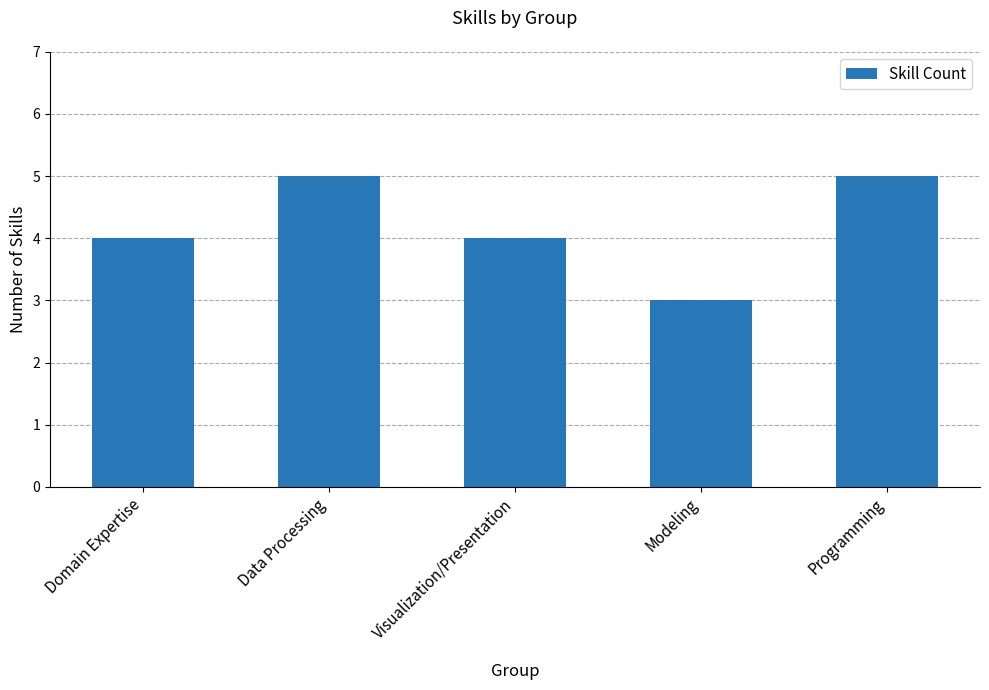

Reading left to right, transcribe all the data shown in this chart.

4	5	4	3	5